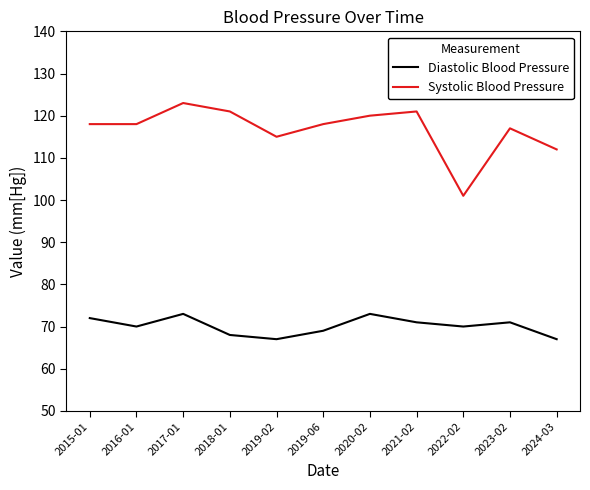

True or false: Diastolic Blood Pressure and Systolic Blood Pressure intersect in this chart.

False